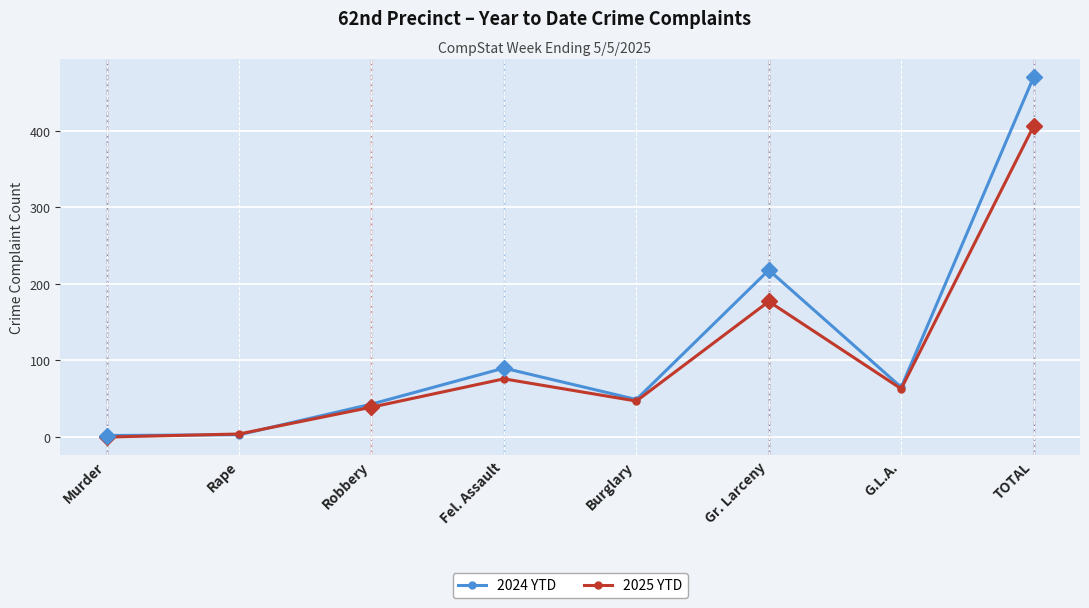

What is the value of the 2024 YTD point at the 1st from the left?

2